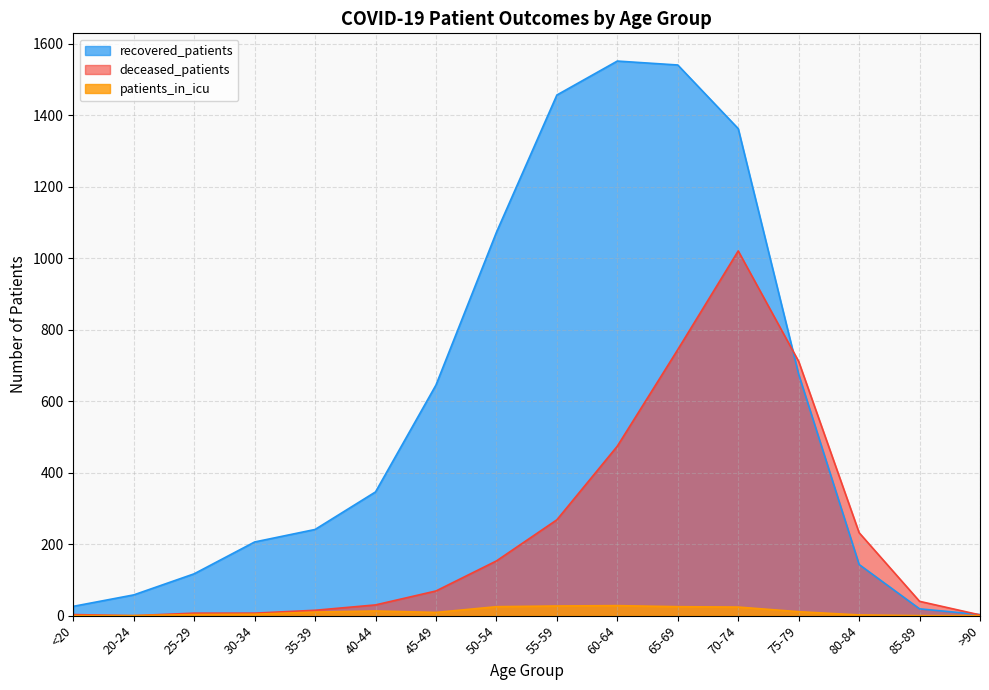

What is the approximate value of deceased_patients at 65-69, to the nearest 100?

700